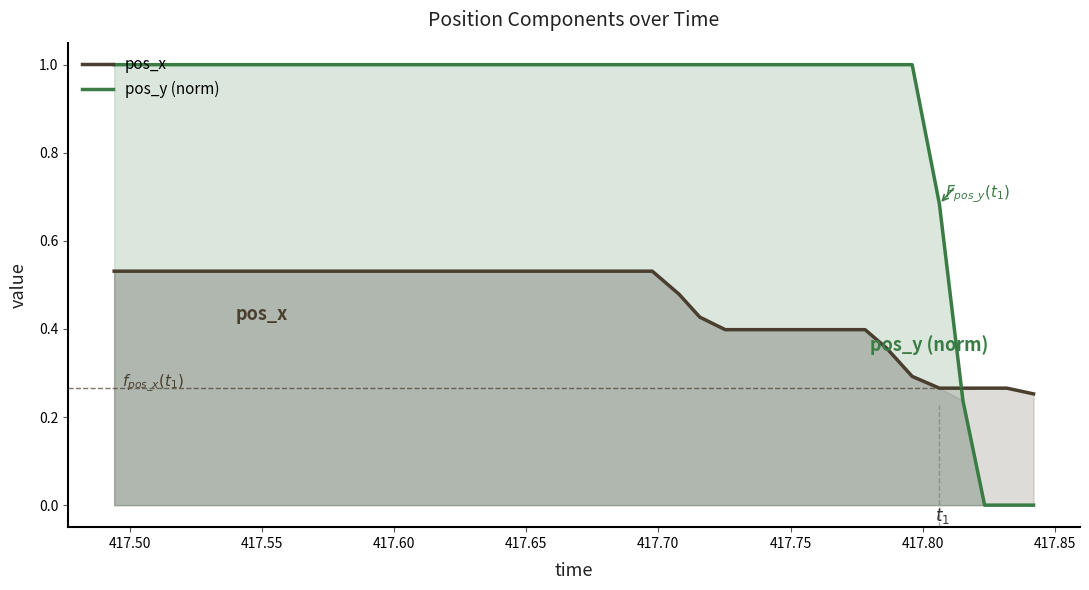

True or false: pos_y (norm) and pos_x cross at least once.

True